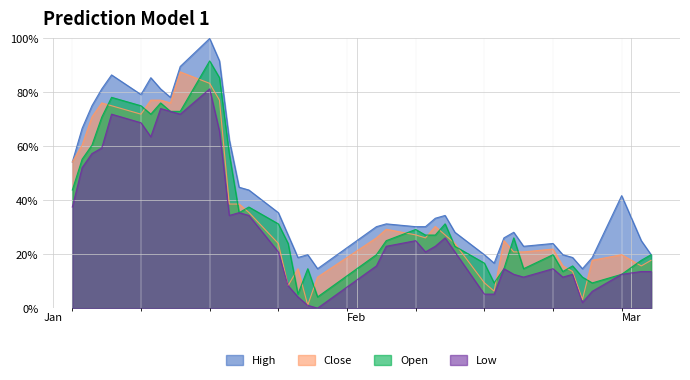

Rank the series by their maximum value, from highest to lowest.

High, Open, Close, Low